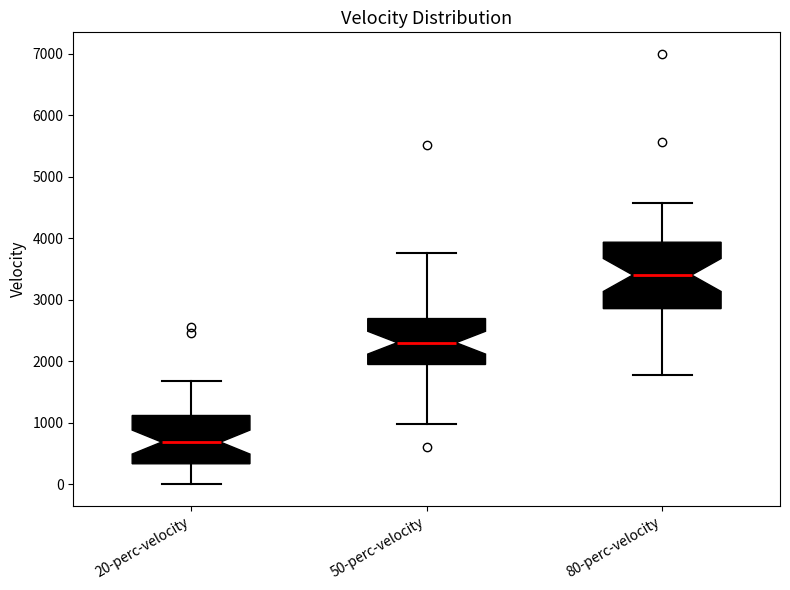

Which box has the lowest median line?

20-perc-velocity